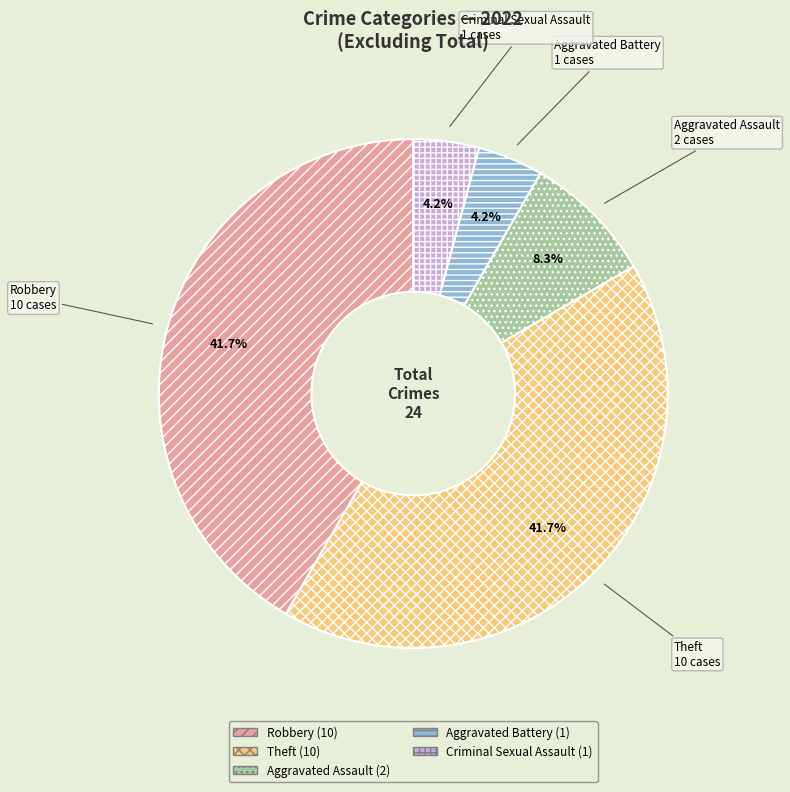

How many slices are in this pie chart?

5